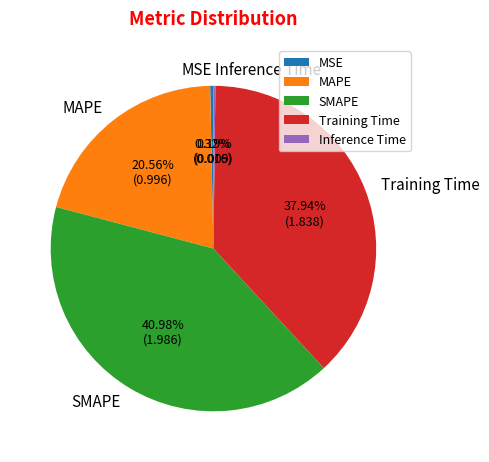

Which slice is the largest?

SMAPE